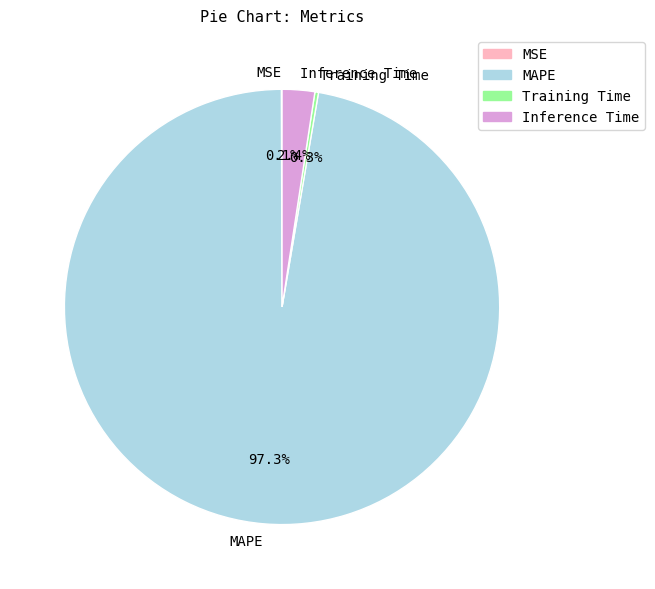

What is the largest slice in the pie chart?

MAPE